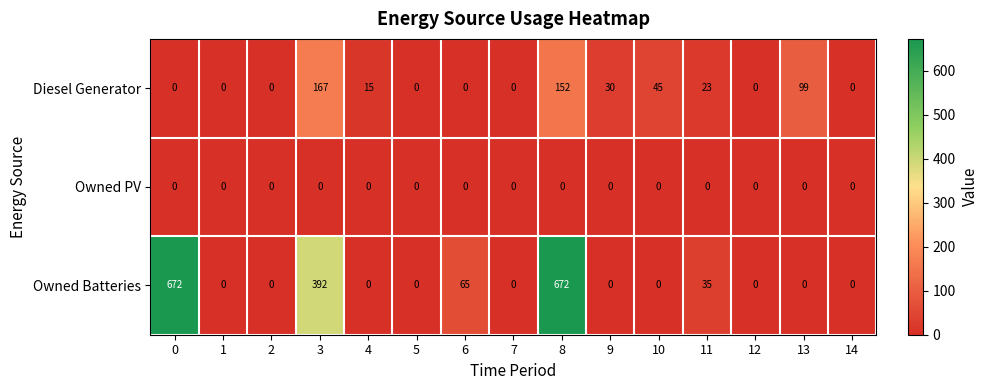

What is the maximum value for Diesel Generator?

167